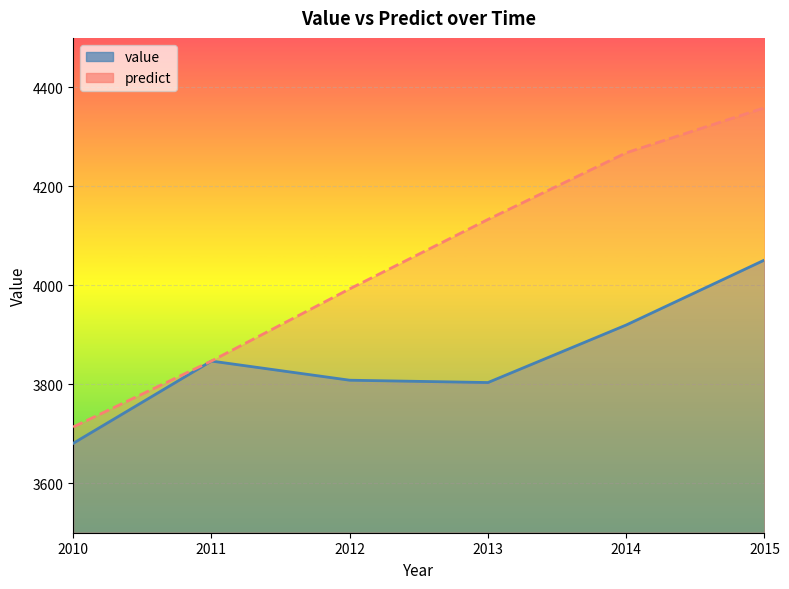

How many data points in predict are less than 4133?

3